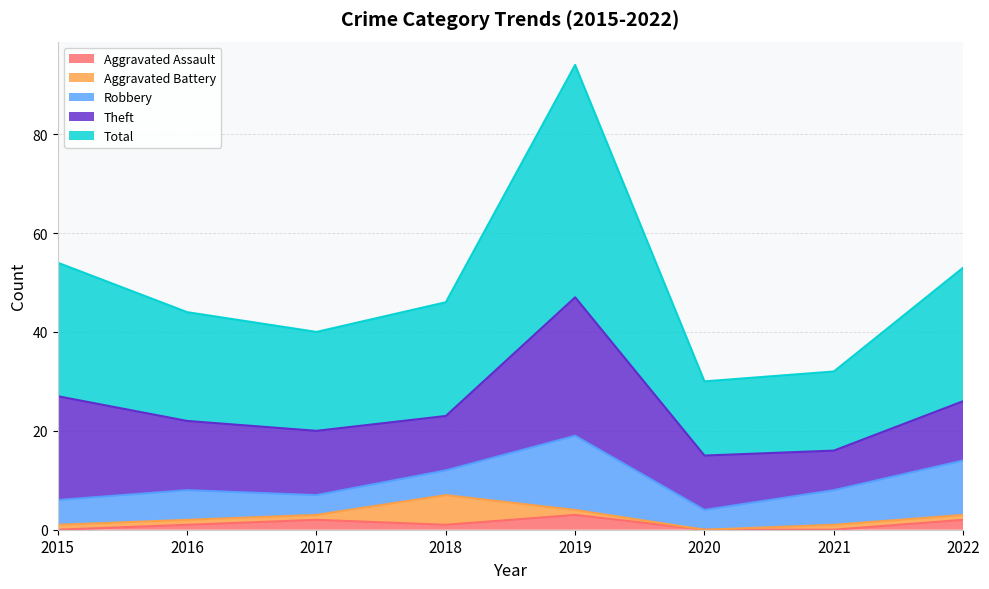

Which series has the largest range (max minus min)?

Total